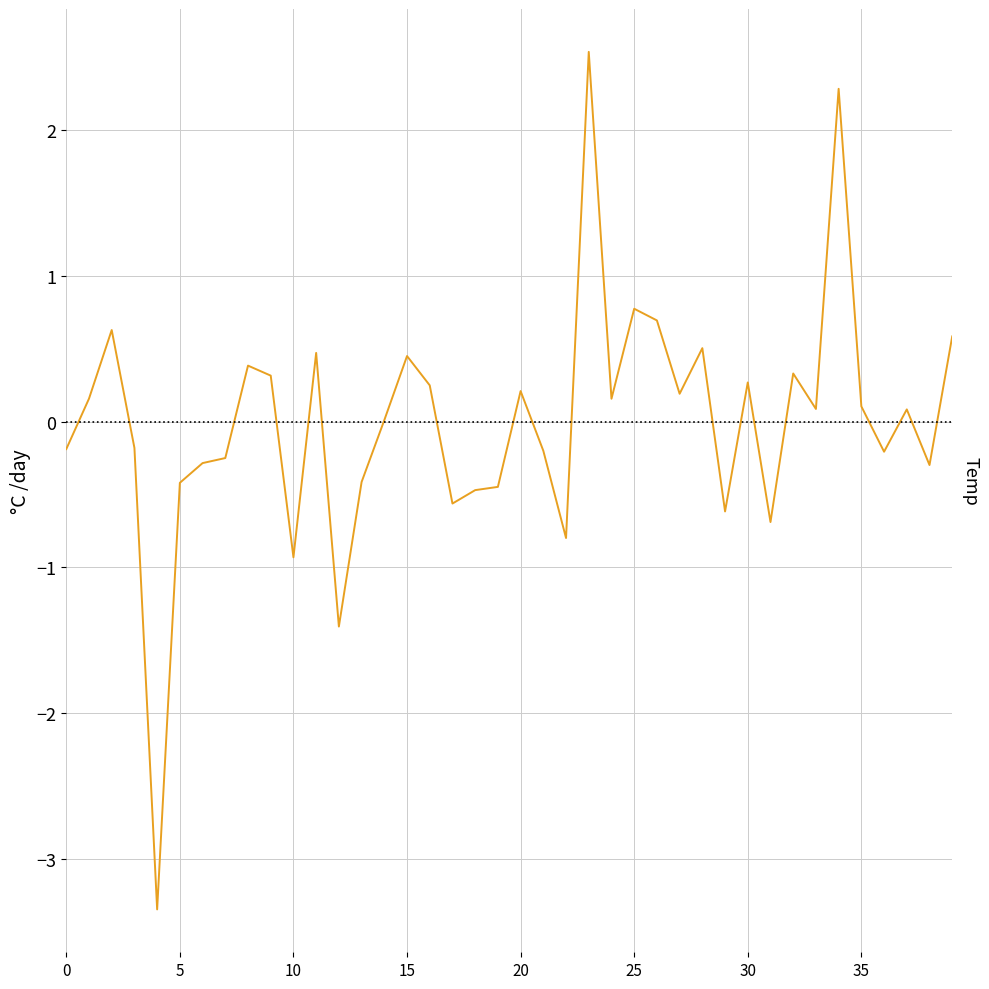

What is the label of the 25th point from the left?

24